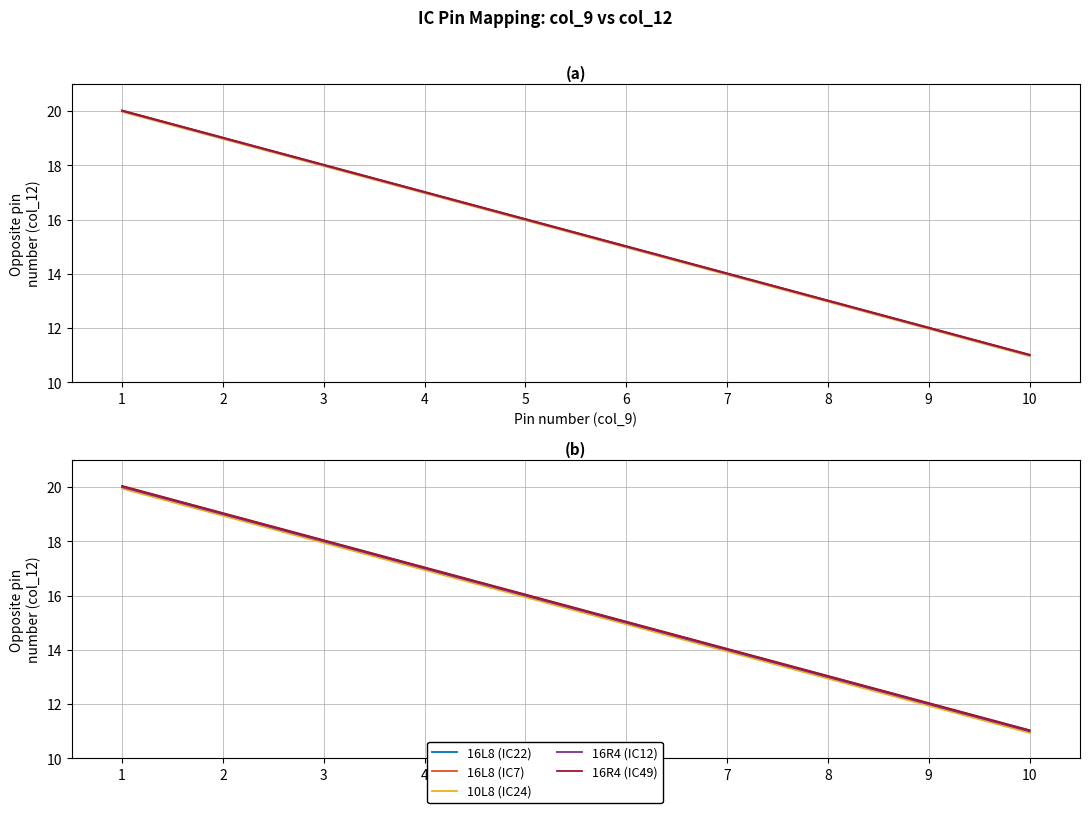

Reading left to right, list all the values displayed in this chart.

16L8 (IC22): 20.0	19.0	18.0	17.0	16.0	15.0	14.0	13.0	12.0	11.0
16L8 (IC7): 20.0	19.0	18.0	17.0	16.0	15.0	14.0	13.0	12.0	11.0
10L8 (IC24): 19.9	18.9	17.9	16.9	15.9	14.9	13.9	12.9	11.9	10.9
16R4 (IC12): 20.0	19.0	18.0	17.0	16.0	15.0	14.0	13.0	12.0	11.0
16R4 (IC49): 20.0	19.0	18.0	17.0	16.0	15.0	14.0	13.0	12.0	11.0